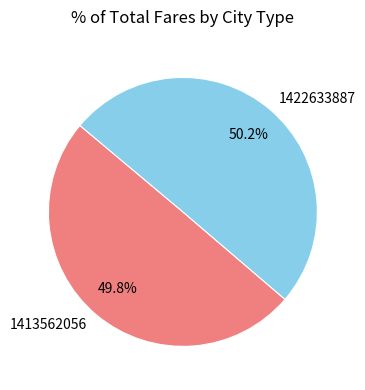

Is there a majority slice in this chart?

Yes